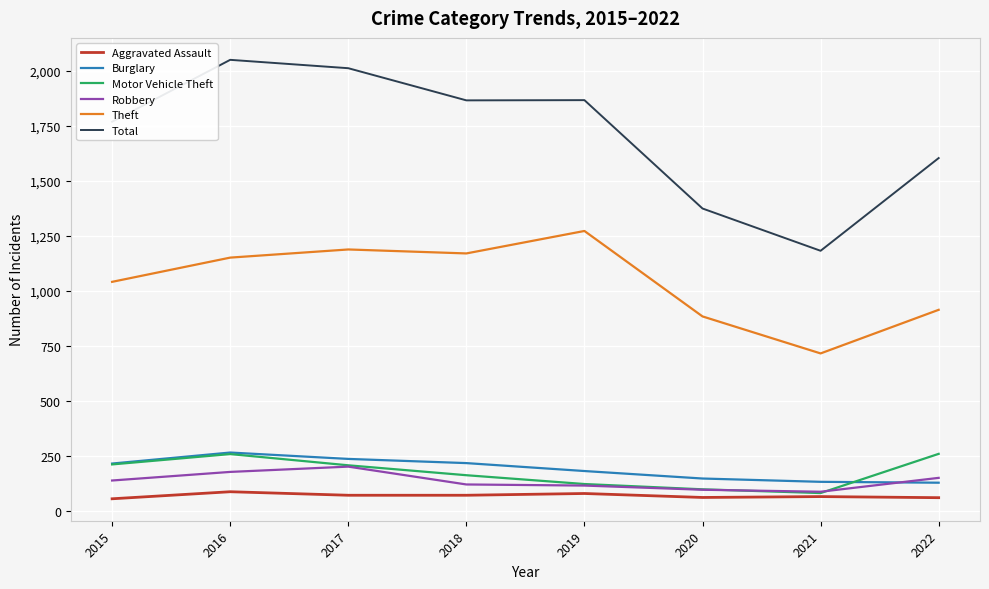

The value of Theft at 2020 is 1515. True or false?

False